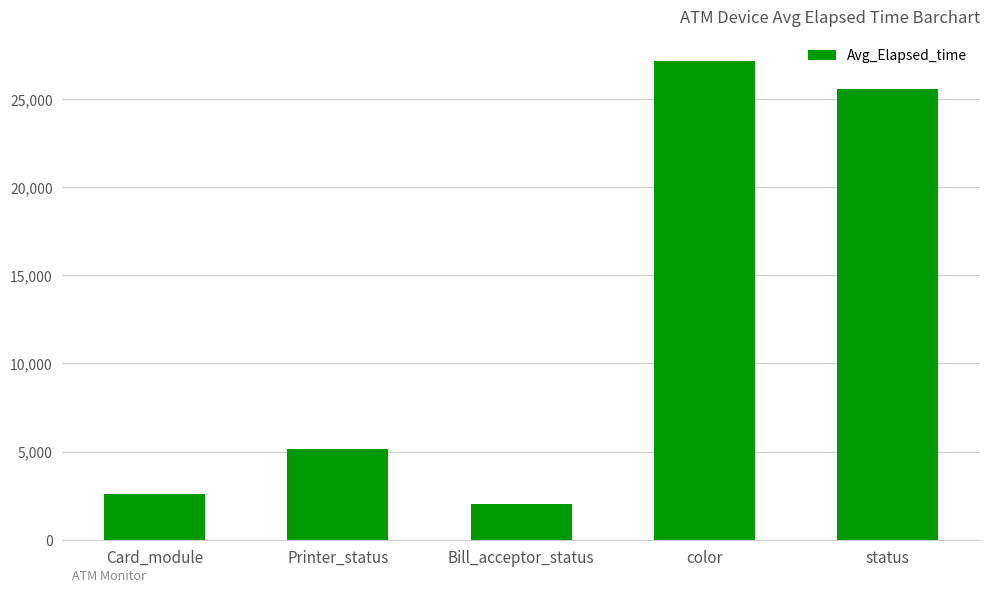

What is the difference between the values at color and Printer_status?

22015